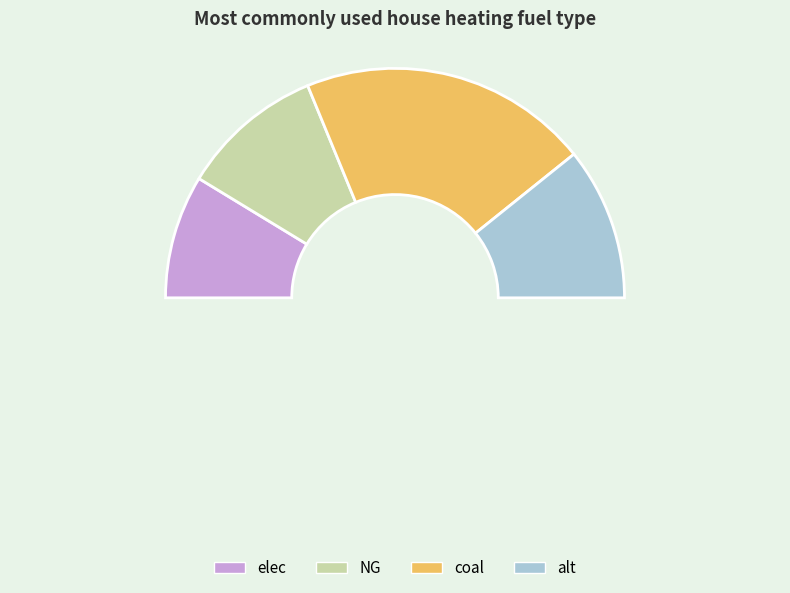

Which has a higher value, alt or coal?

coal